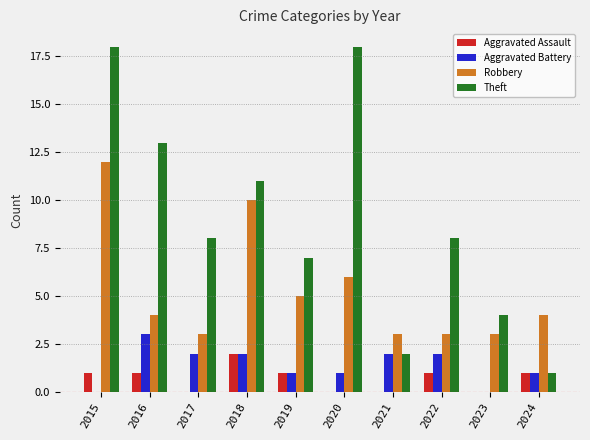

Which series has the widest spread of values?

Theft